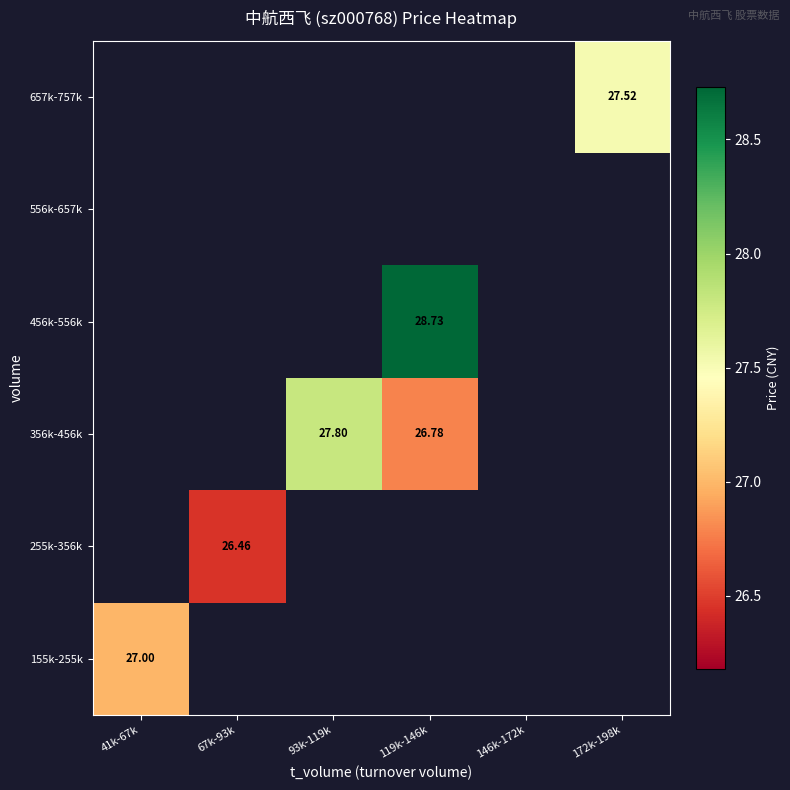

How many categories are shown in the chart?

6